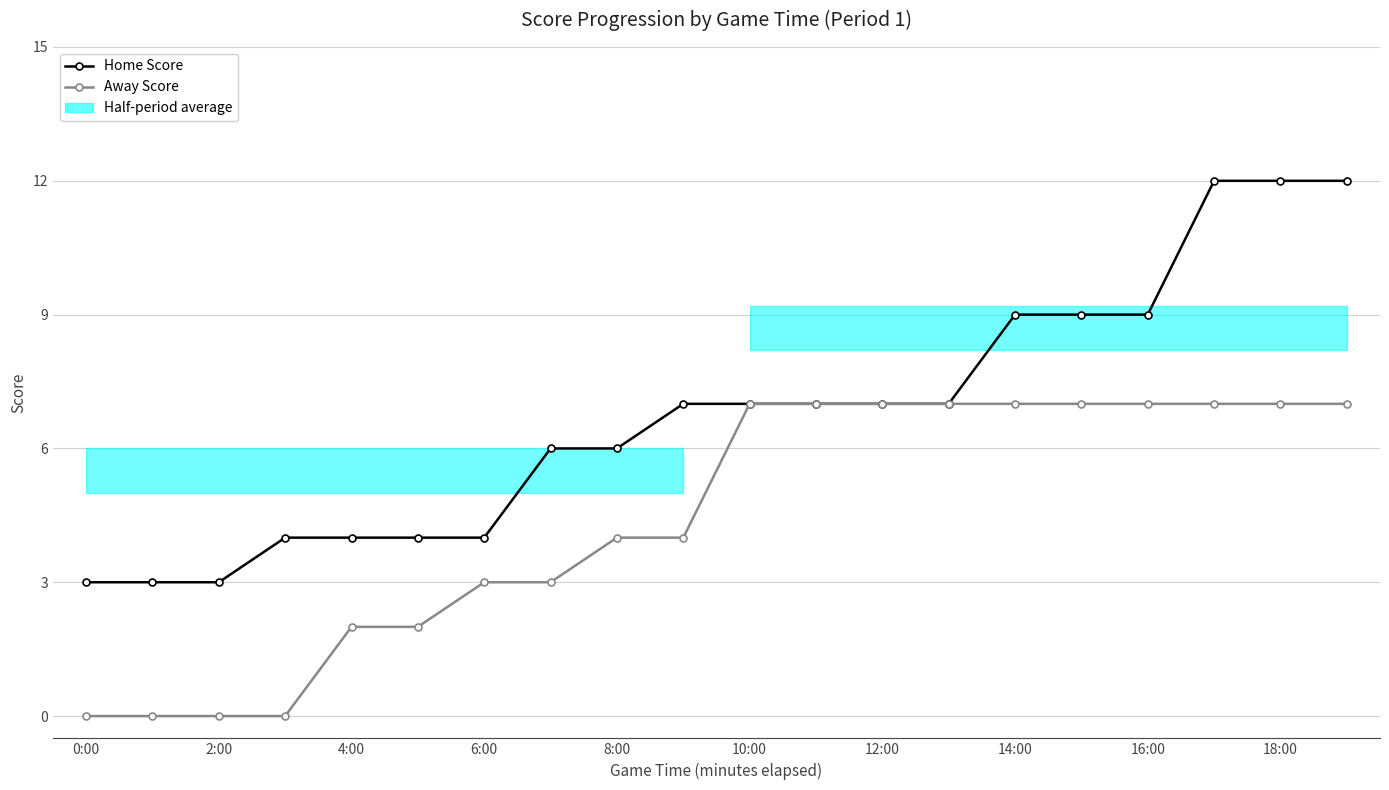

Reading left to right, list all the values displayed in this chart.

Home Score: 3	3	3	4	4	4	4	6	6	7	7	7	7	7	9	9	9	12	12	12
Away Score: 0	0	0	0	2	2	3	3	4	4	7	7	7	7	7	7	7	7	7	7